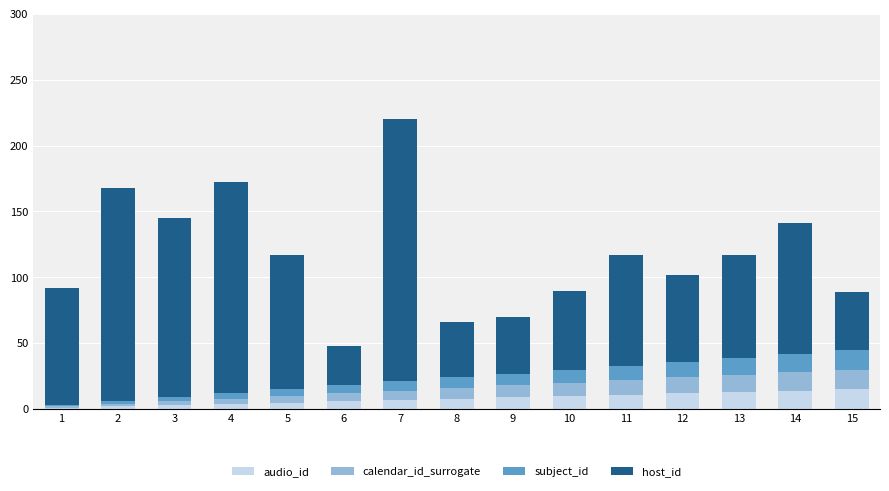

At which category is the sum across all series the highest?

7